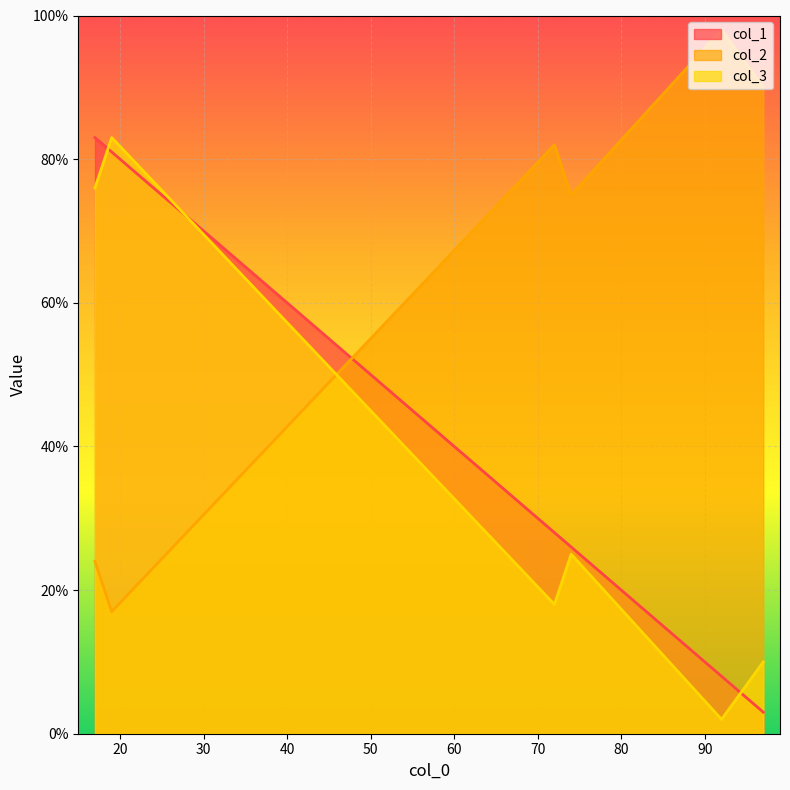

Count the number of data series in this chart.

3